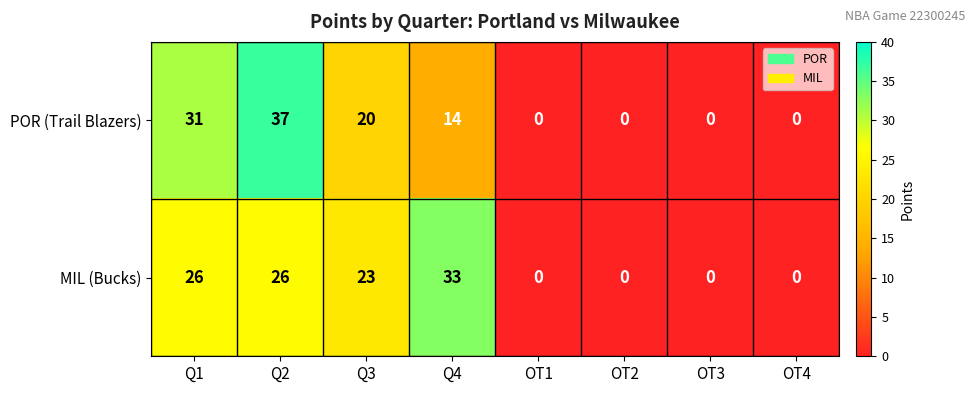

The value of POR (Trail Blazers) at OT3 is -16. True or false?

False